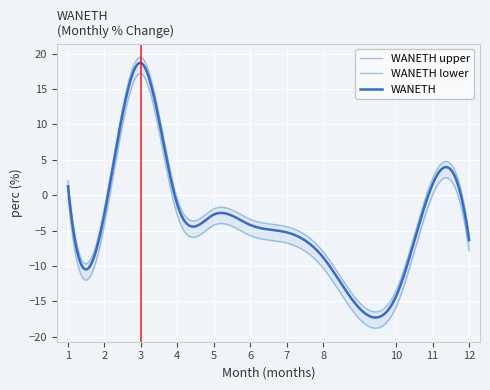

Reading right to left, extract all data points from this chart.

-6.3	1.6	-14.3	-8.8	-5.2	-4.2	-2.7	-1.3	18.7	-2.6	1.3